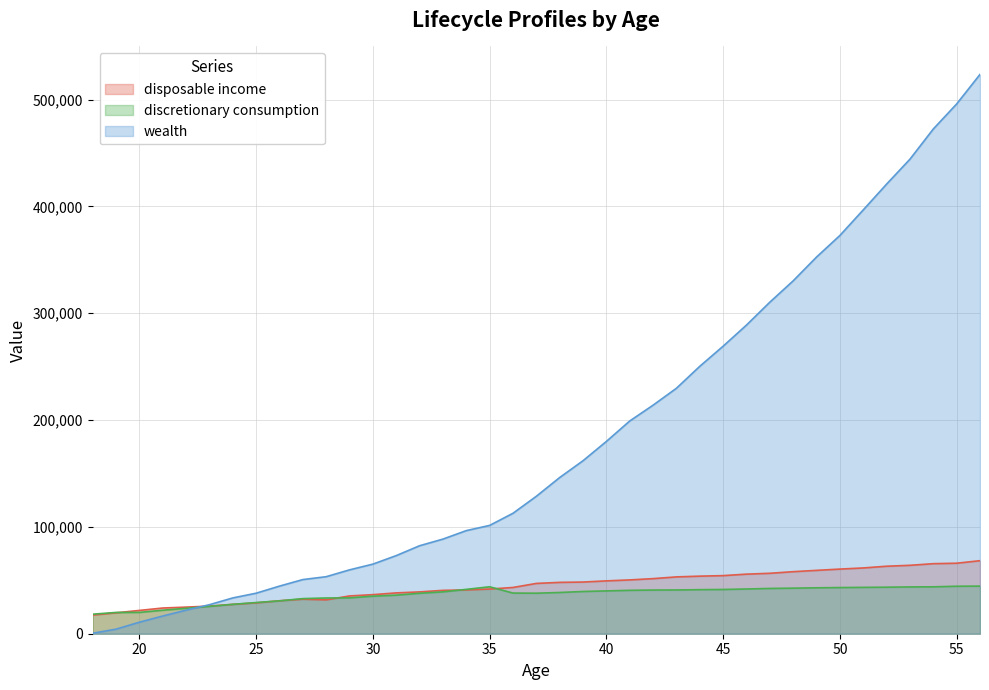

What is the average value of the wealth series?

183800.0